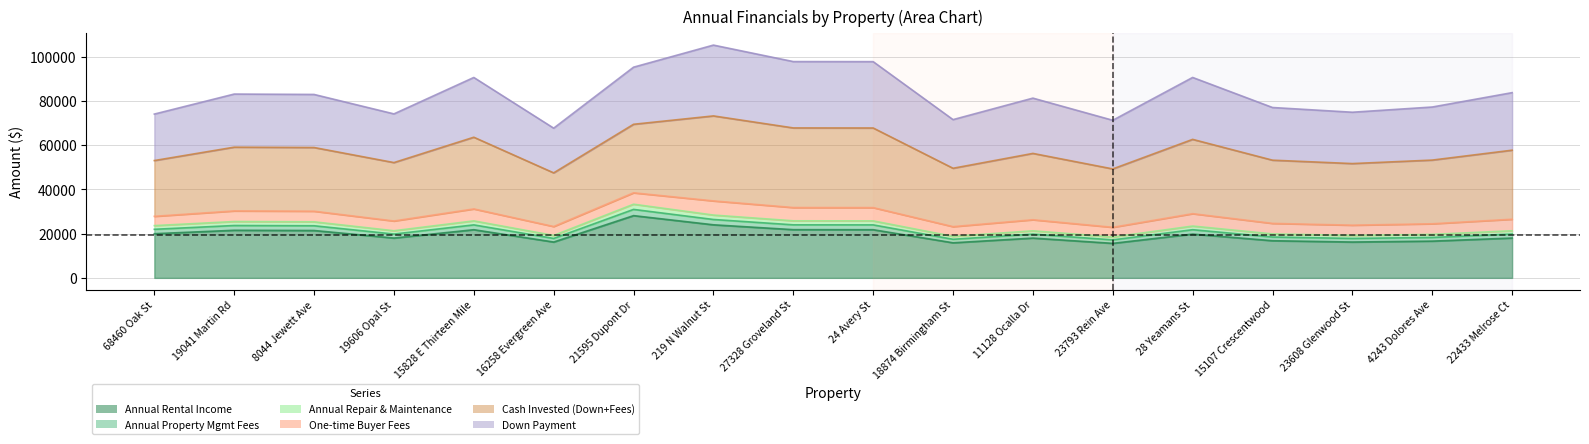

True or false: Annual Property Mgmt Fees has more than 0 interior local peaks.

True